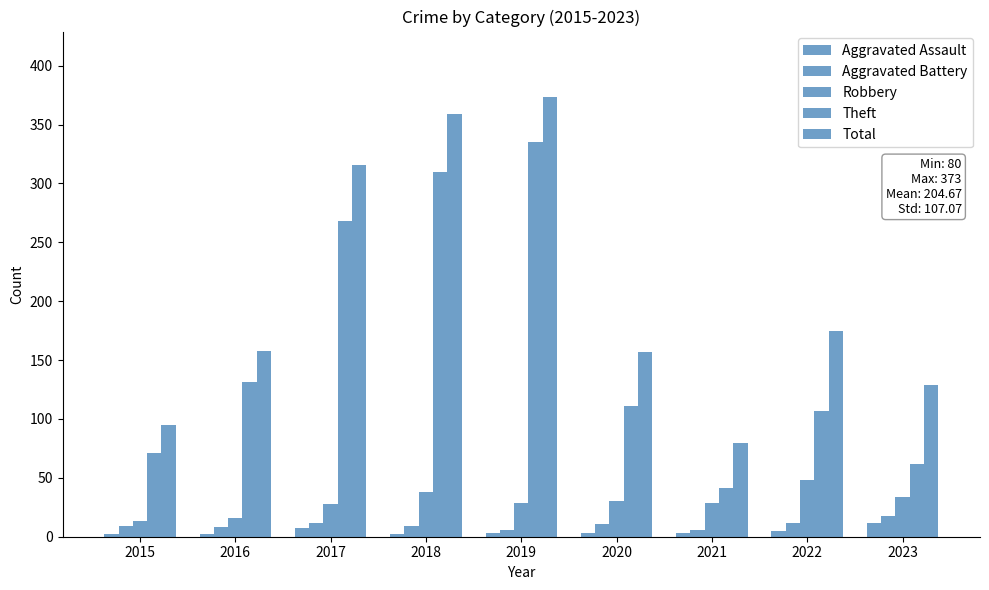

What is the total value across all series at 2023?

255